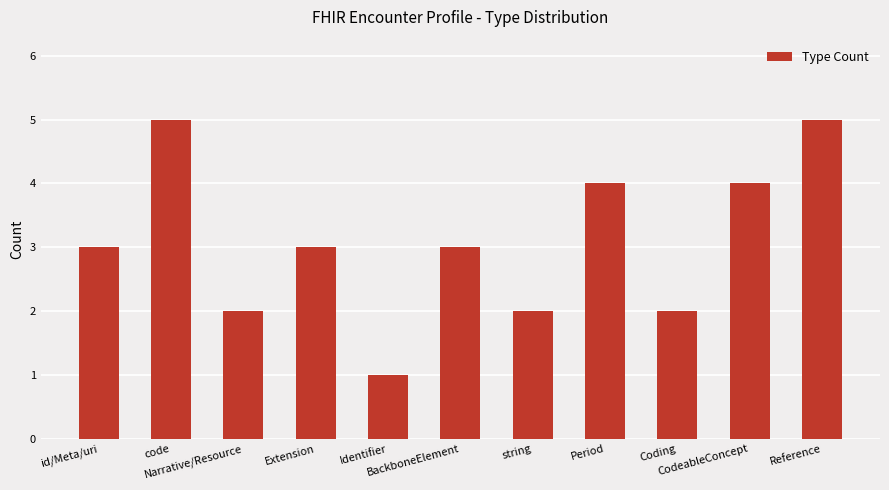

What is the difference between the maximum and minimum values?

4